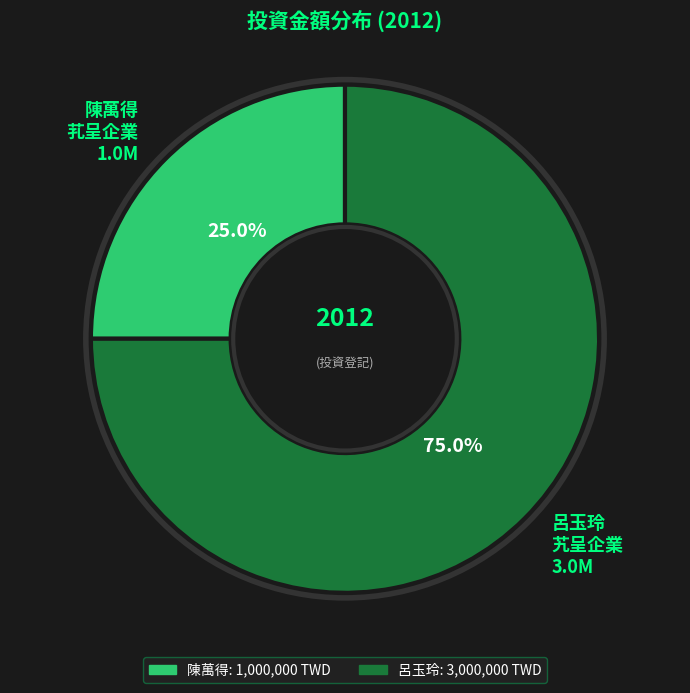

Combined, what portion of the pie is 呂玉玲 艽呈企業 3.0M and 陳萬得 芤呈企業 1.0M?

100.0%